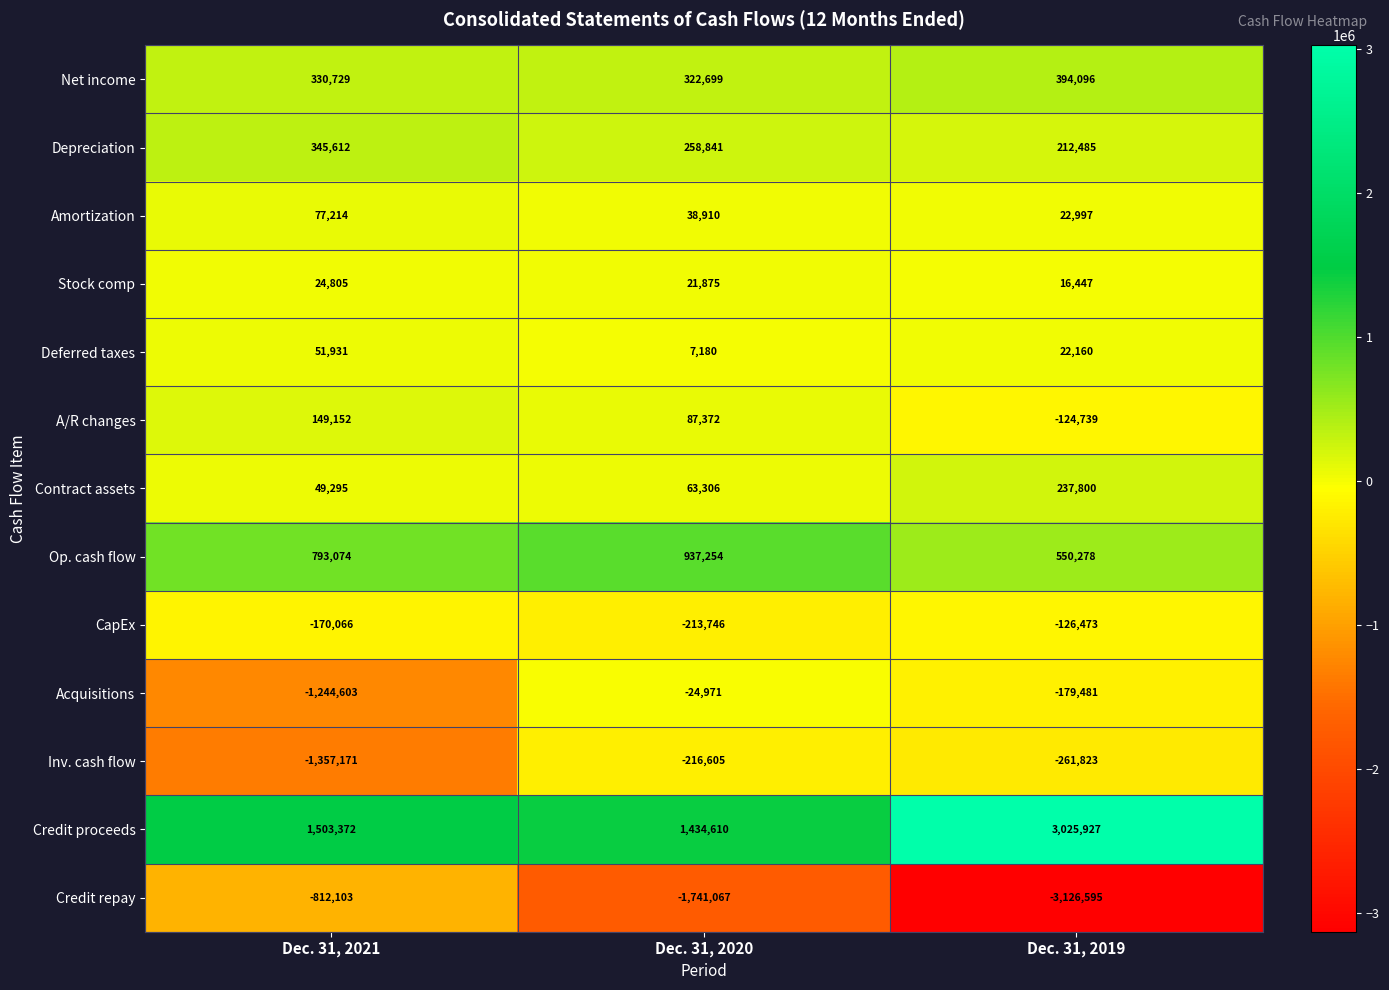

How many series are shown in this chart?

13